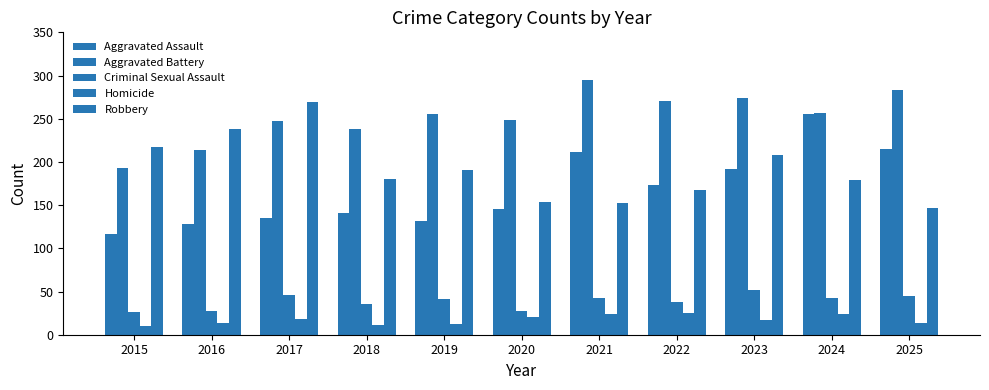

Reading left to right, extract all data points from this chart.

Aggravated Assault: 2015=117	2016=128	2017=135	2018=141	2019=132	2020=146	2021=211	2022=173	2023=192	2024=255	2025=215
Aggravated Battery: 2015=193	2016=214	2017=247	2018=238	2019=255	2020=248	2021=295	2022=271	2023=274	2024=257	2025=283
Criminal Sexual Assault: 2015=26	2016=27	2017=46	2018=36	2019=41	2020=28	2021=42	2022=38	2023=52	2024=42	2025=45
Homicide: 2015=10	2016=13	2017=18	2018=11	2019=12	2020=21	2021=24	2022=25	2023=17	2024=24	2025=14
Robbery: 2015=217	2016=238	2017=269	2018=180	2019=191	2020=154	2021=153	2022=168	2023=208	2024=179	2025=147